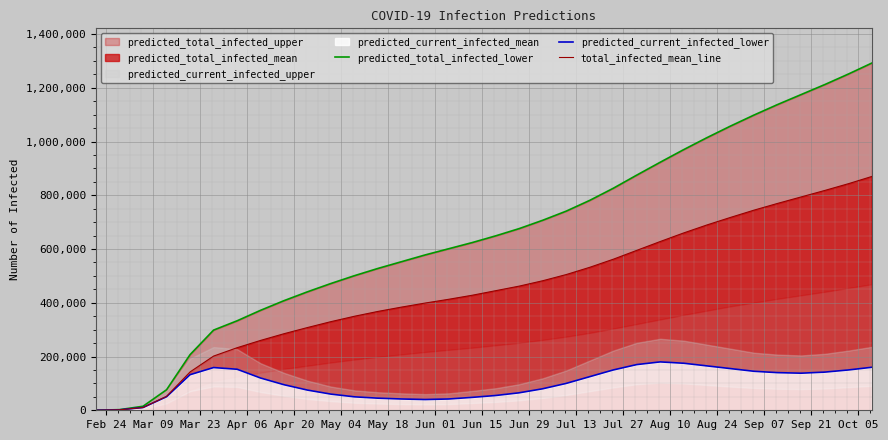

What is the greatest value displayed?

1292000